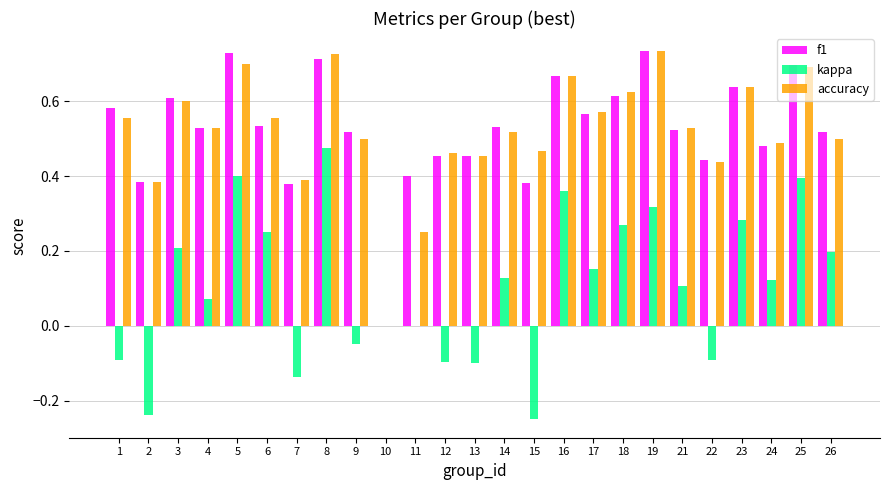

At which category is the sum across all series the highest?

8